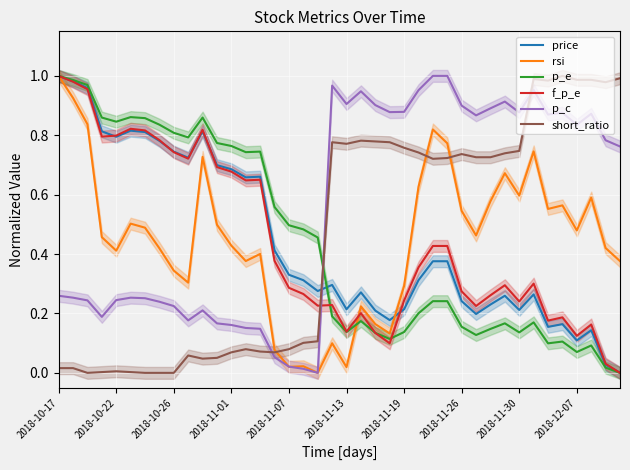

True or false: rsi has more than 1 points higher than both neighbors.

True